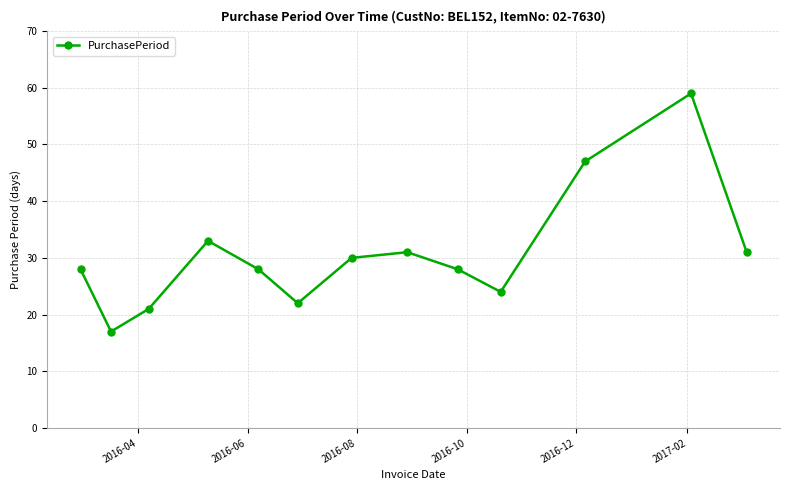

What is the value of the 7th point from the left?

30